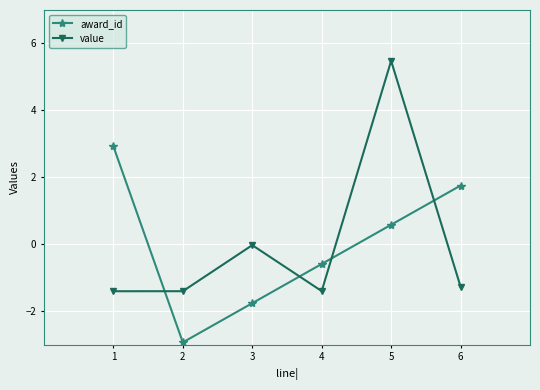

What is the greatest value displayed?

5.5